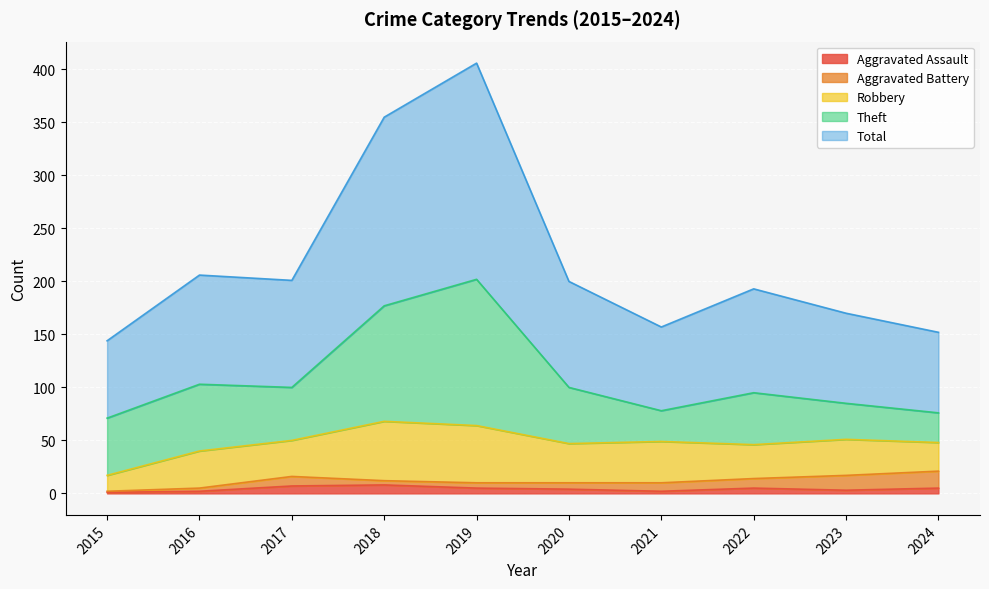

True or false: Total and Aggravated Battery cross at least once.

False